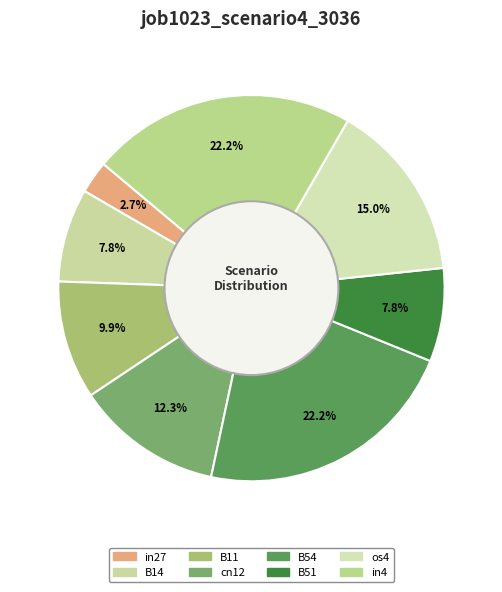

To the nearest percent, what is the difference between the cn12 and B51 slice percentages?

4%